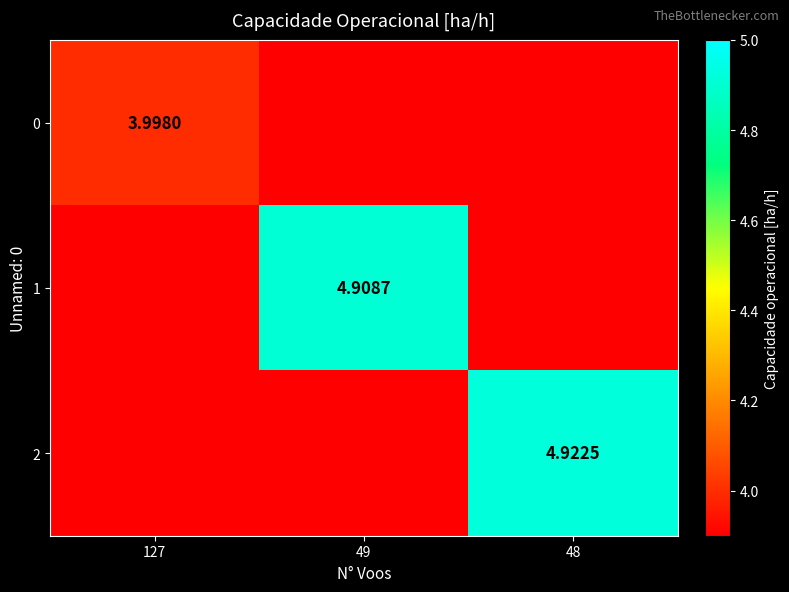

Is the value of 0 at 127 greater than the value of 1 at 49?

No